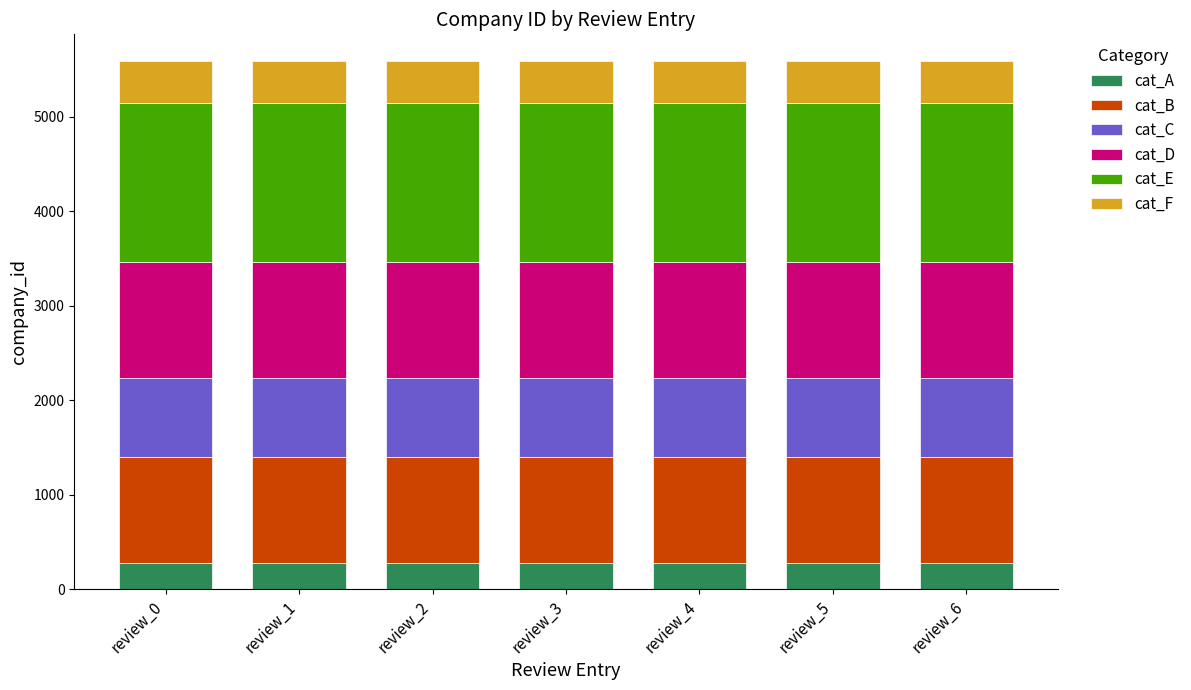

What is the minimum value for cat_A?

280